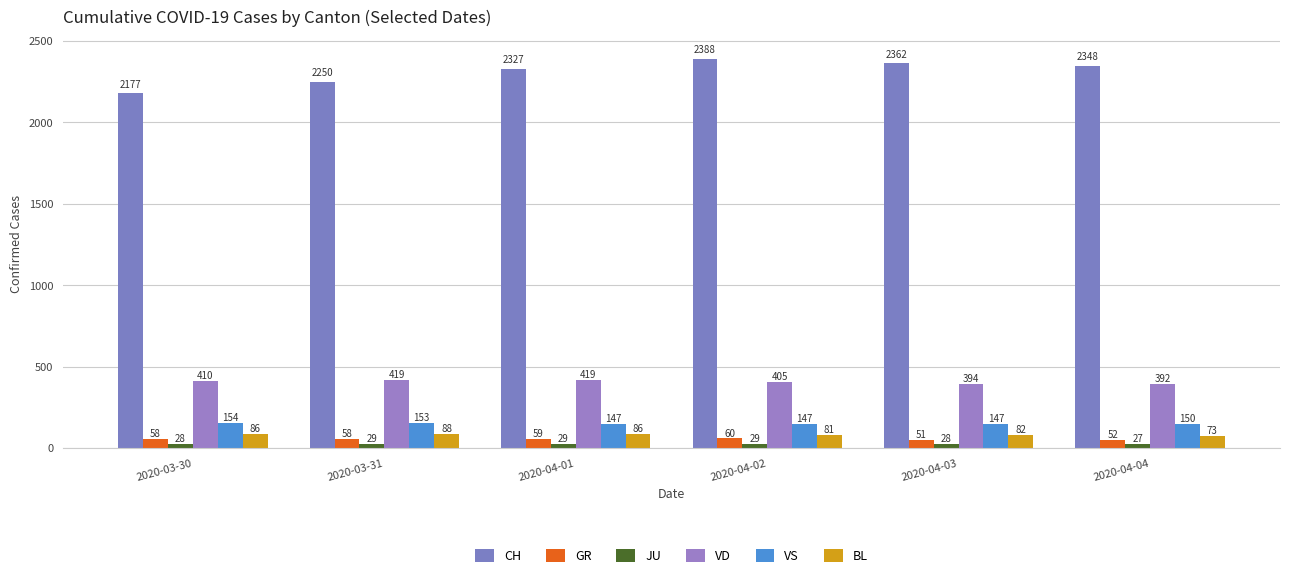

Where is GR nearest to the value 55?

2020-03-30